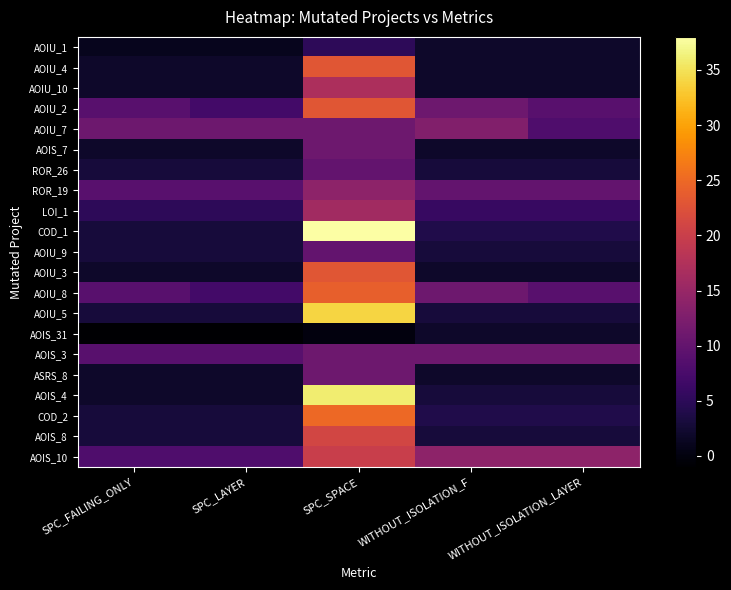

Which series has the widest spread of values?

COD_1